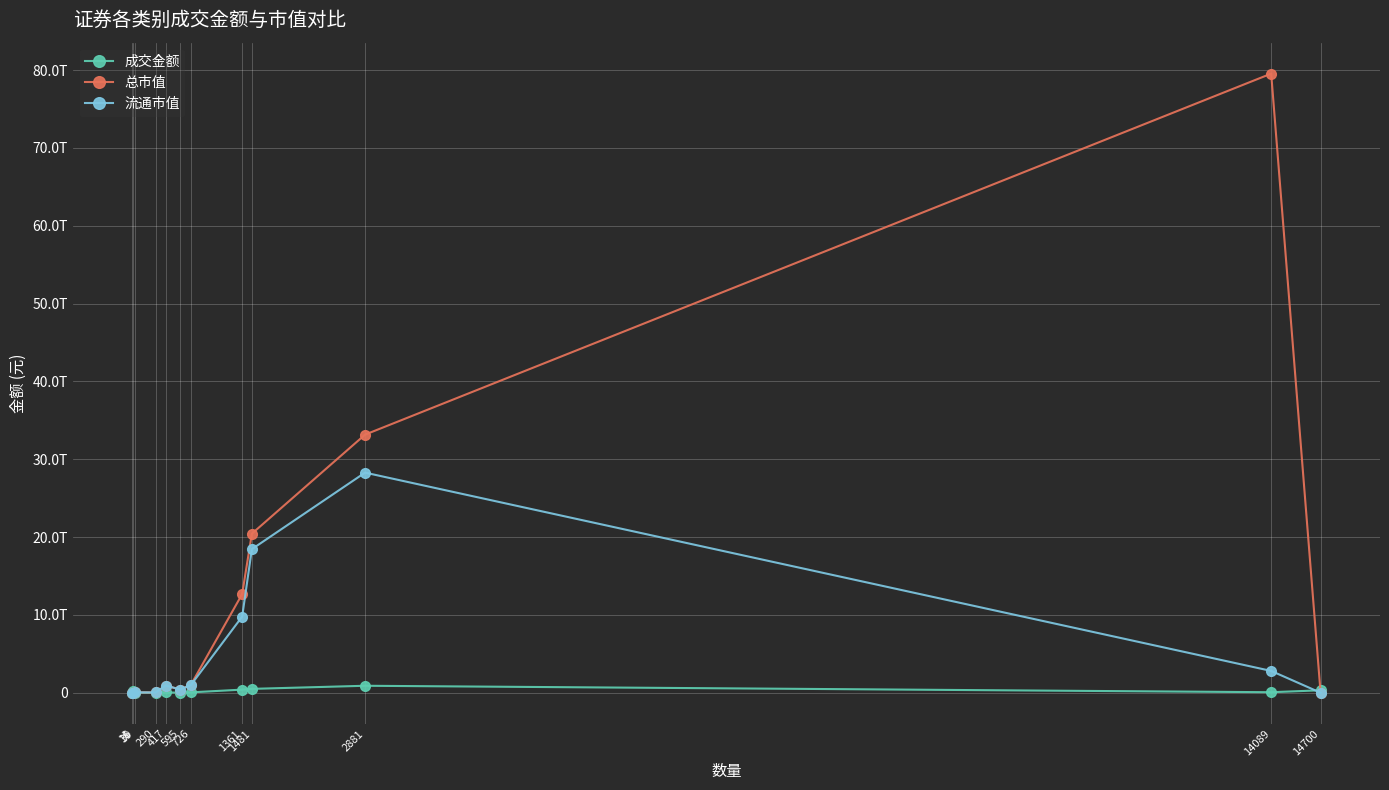

True or false: 总市值 has more than 2 interior local peaks.

True